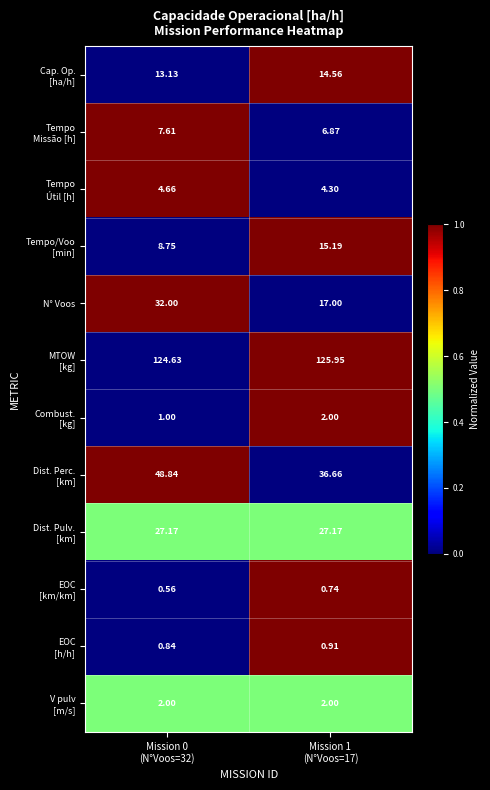

How many data points does each series have?

2